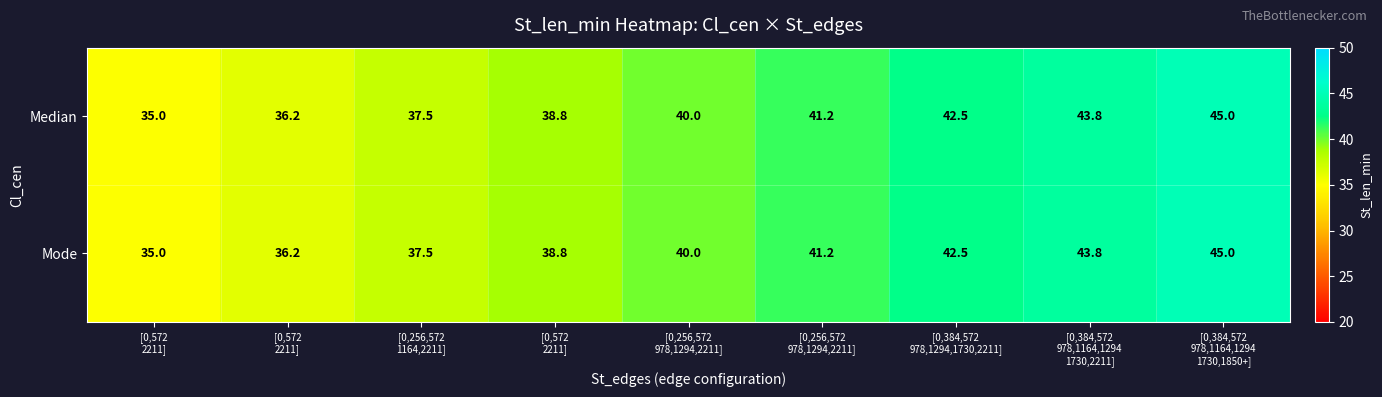

How many series are shown in this chart?

2